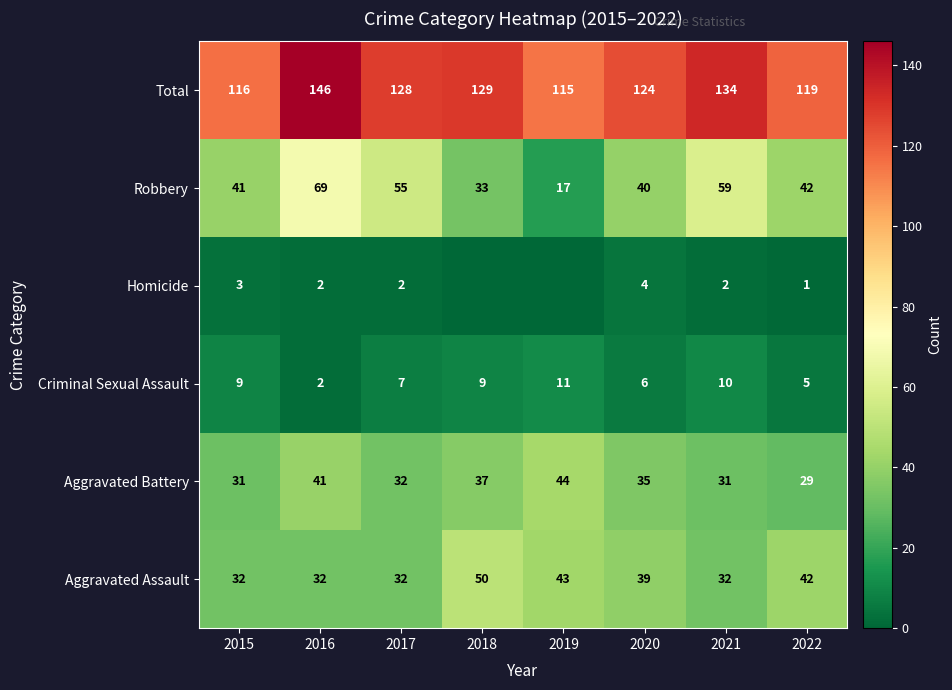

Which series changed the most between 2016 and 2021?

Total